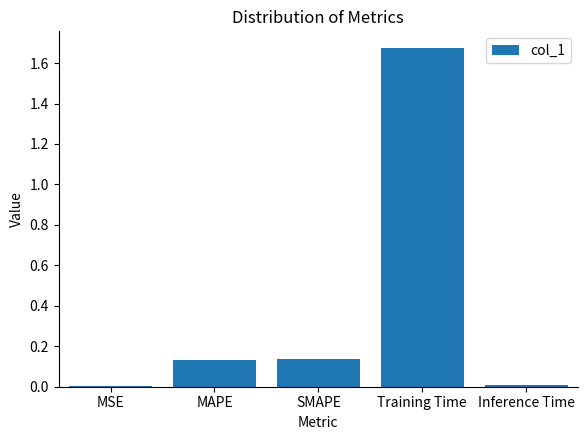

Does the chart contain stacked bars?

No